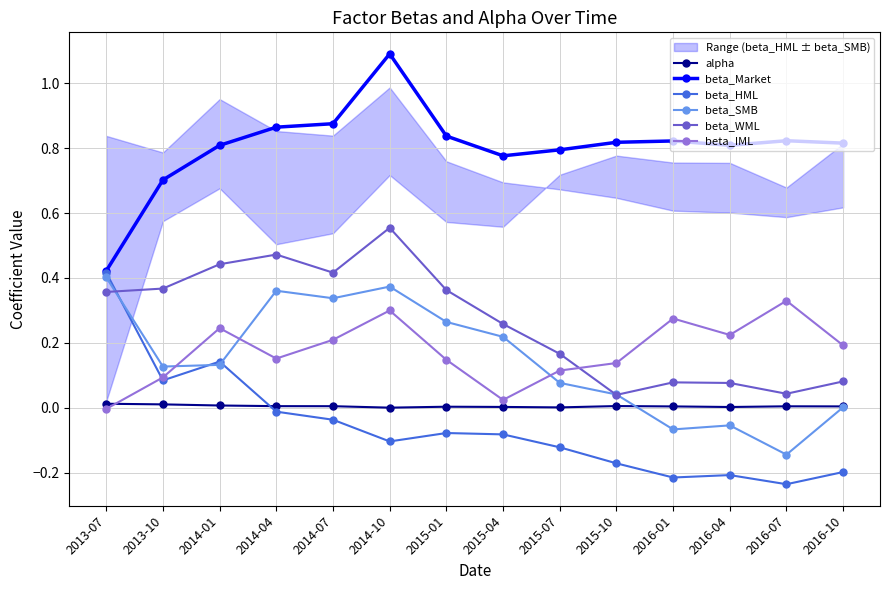

What is the value of the beta_Market point at the 5th from the left?

0.9